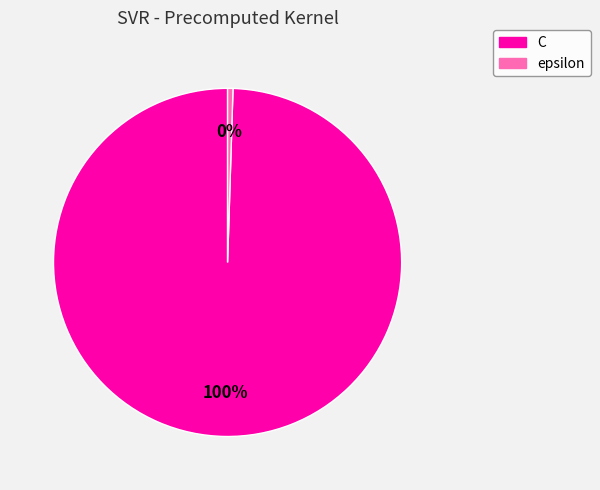

The epsilon slice represents 12% of the pie. True or false?

False